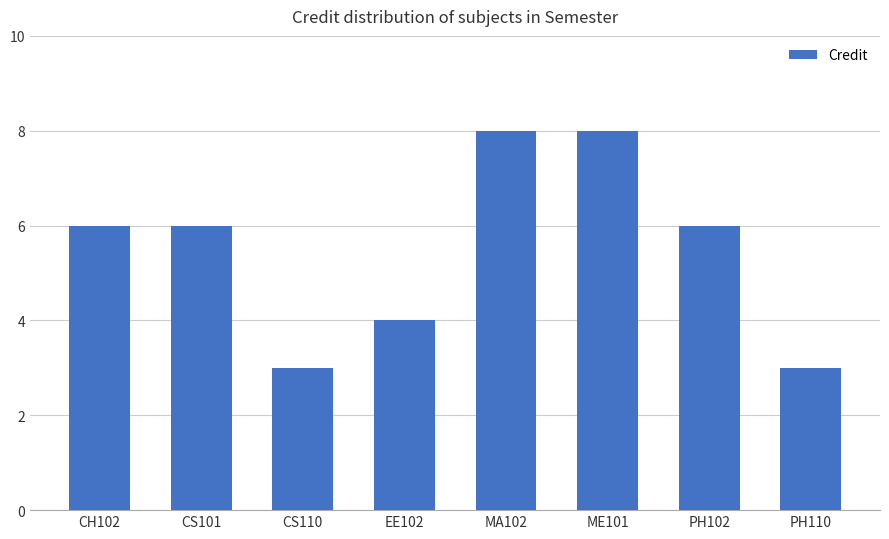

Count the number of data series in this chart.

1